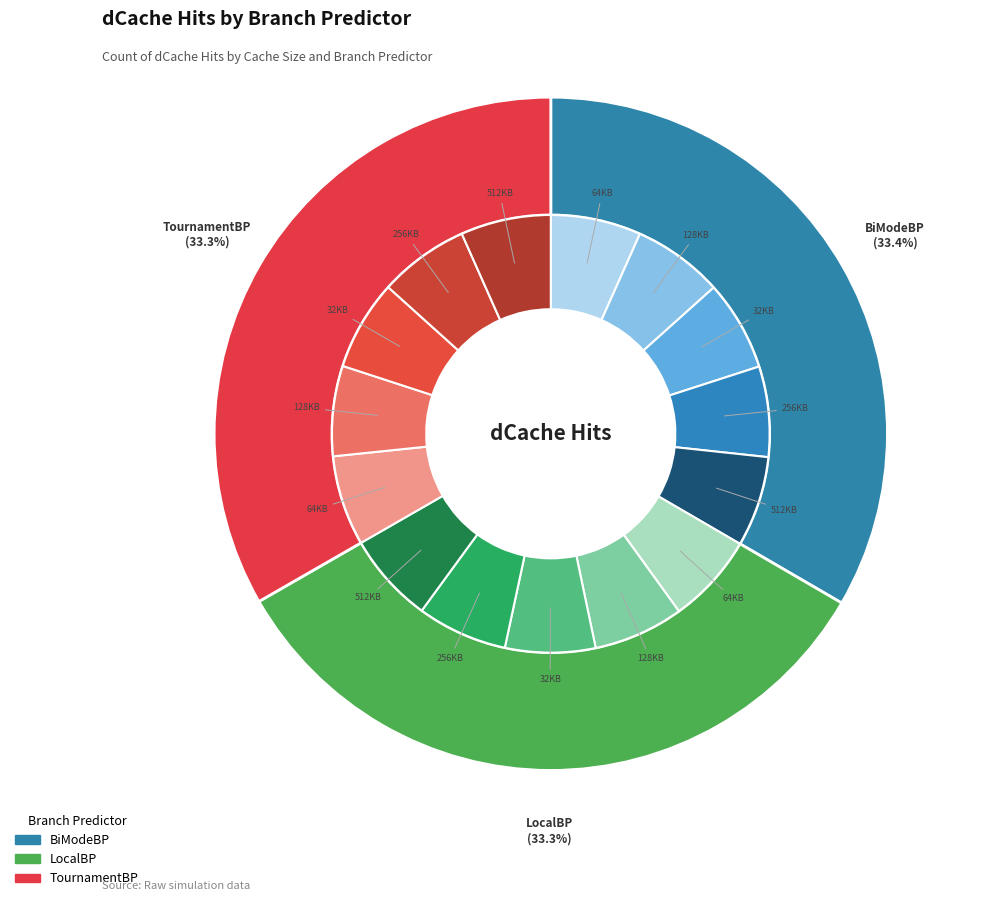

Which category has the biggest portion of the pie?

512KB